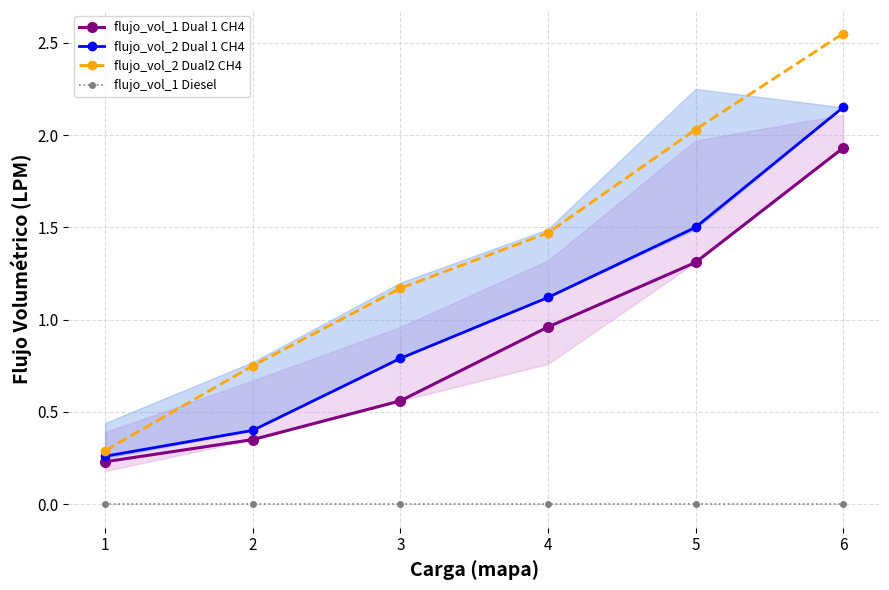

True or false: flujo_vol_2 Dual2 CH4 and flujo_vol_1 Diesel intersect in this chart.

False